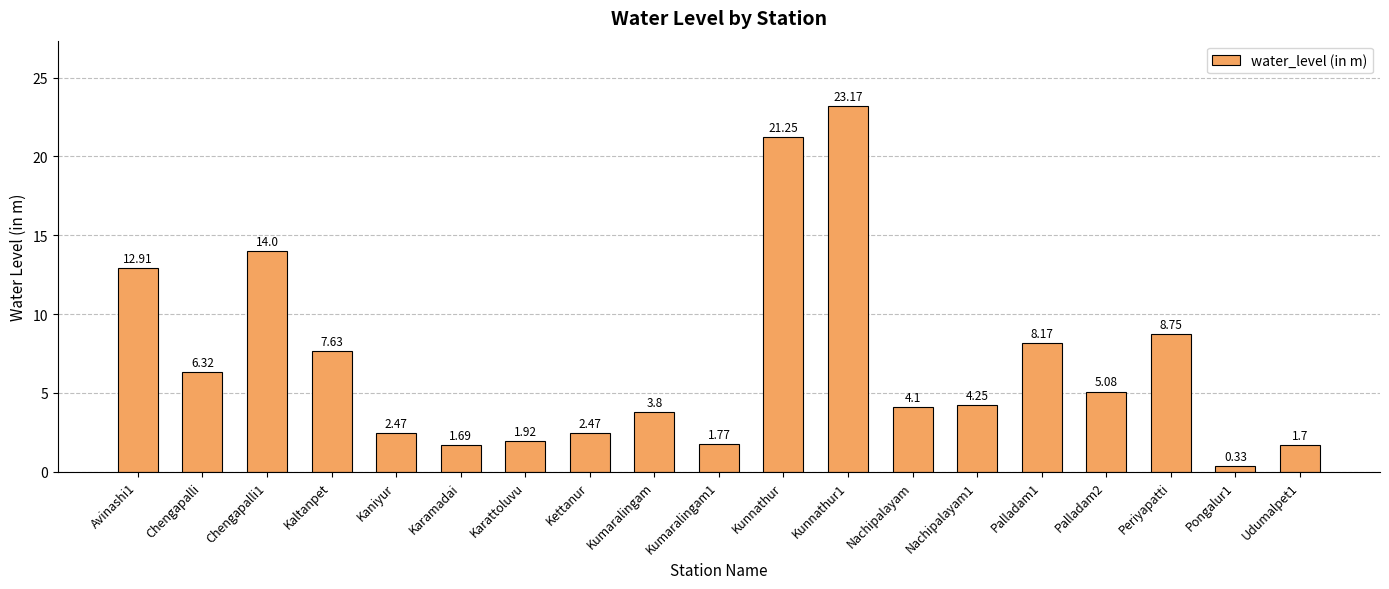

What position from the right is Kumaralingam1?

10